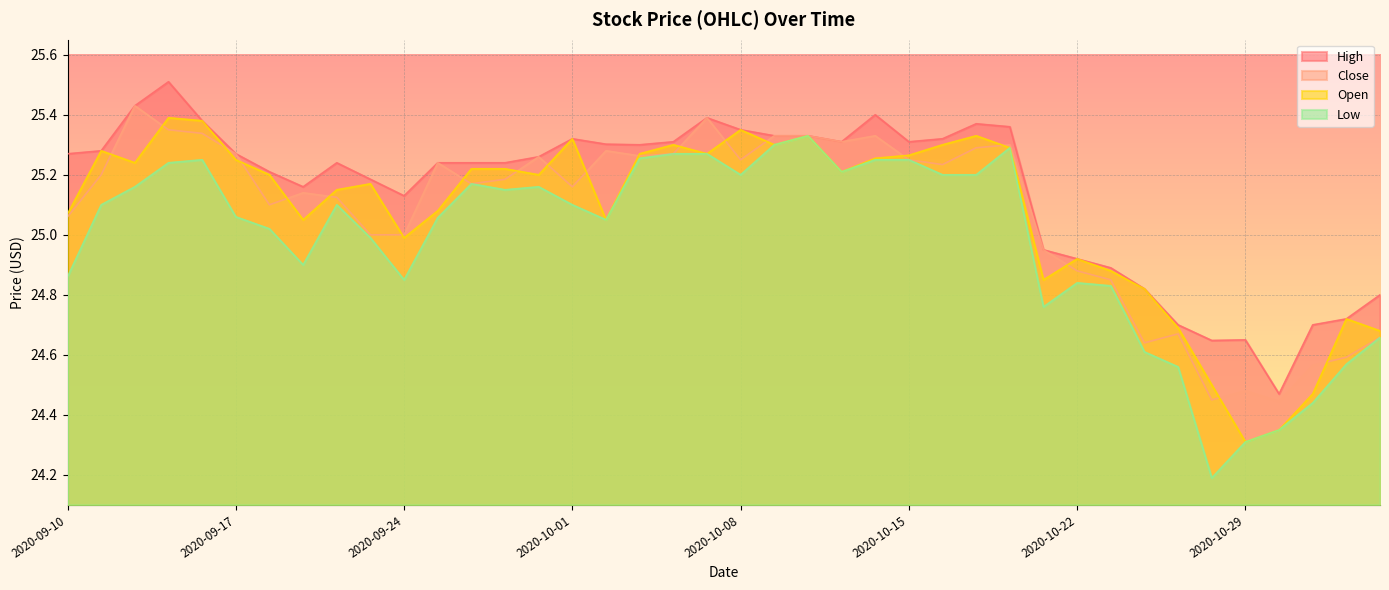

True or false: High and Open cross at least once.

False